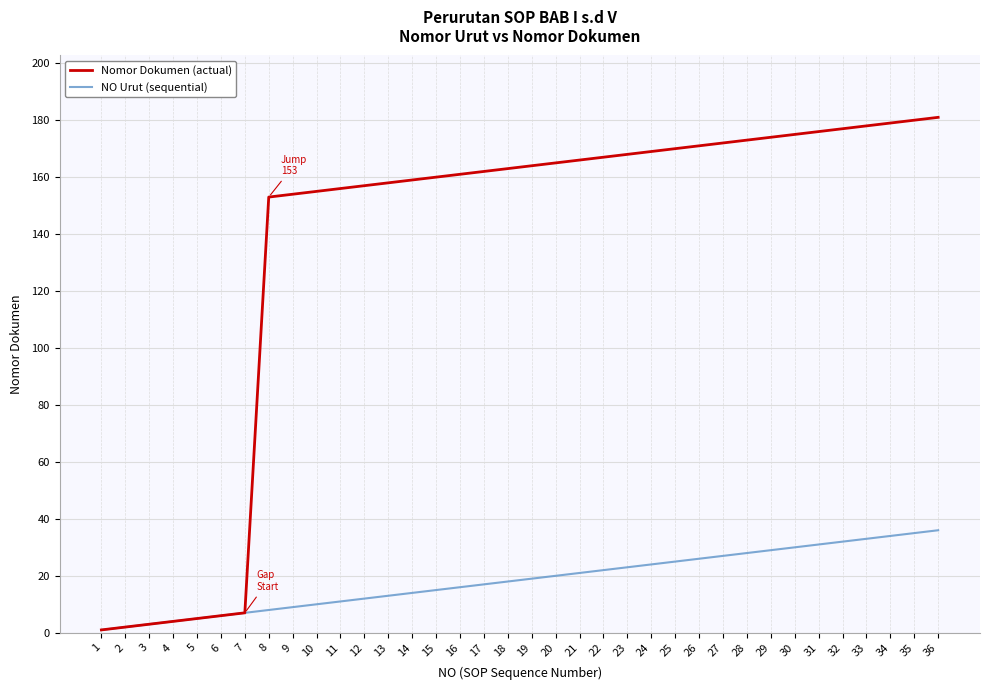

At 25, list the series in order from smallest to largest.

NO Urut (sequential), Nomor Dokumen (actual)